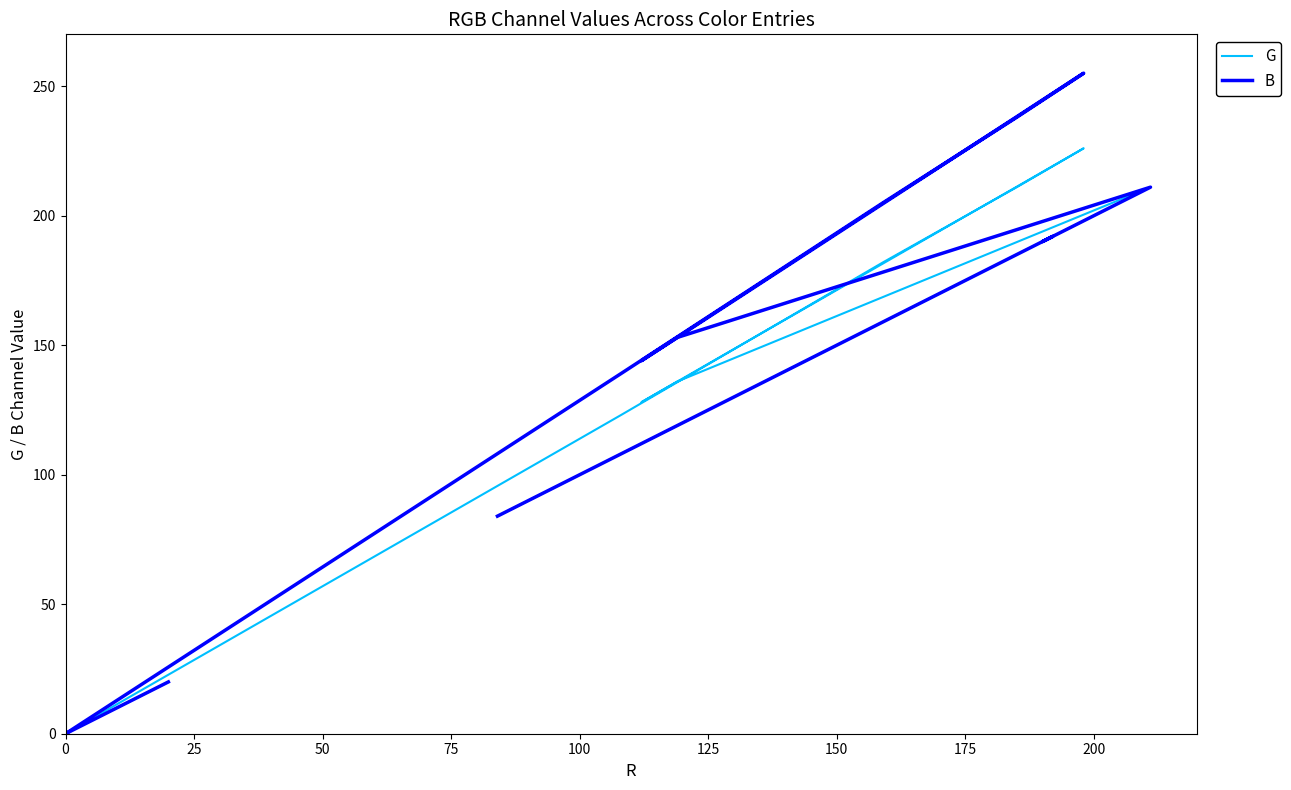

True or false: G and B intersect in this chart.

False